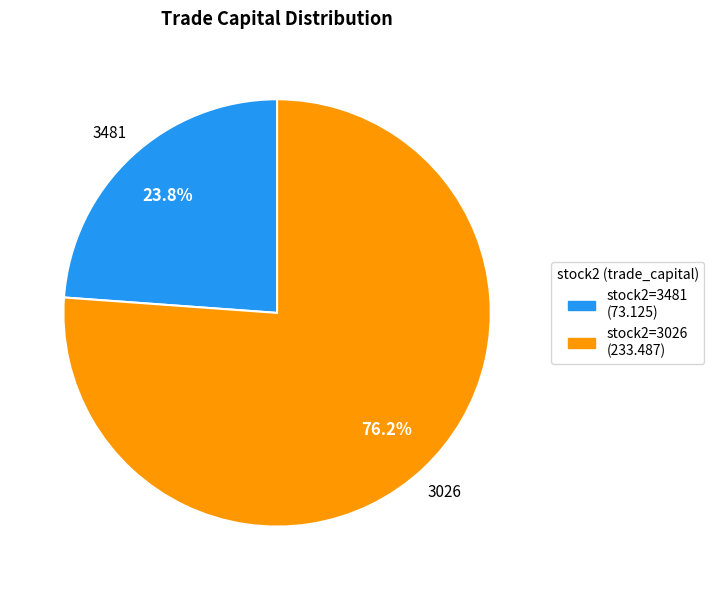

Rank the categories by value from lowest to highest.

stock2=3481 (73.125), stock2=3026 (233.487)